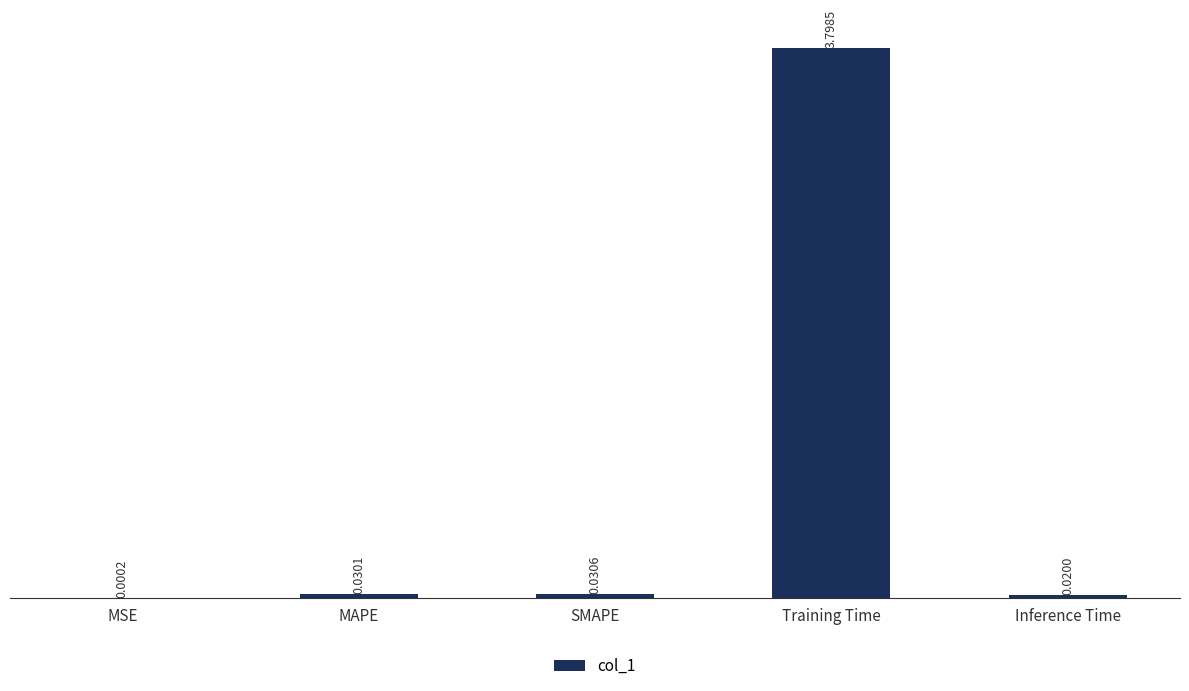

What is the greatest value displayed?

3.8